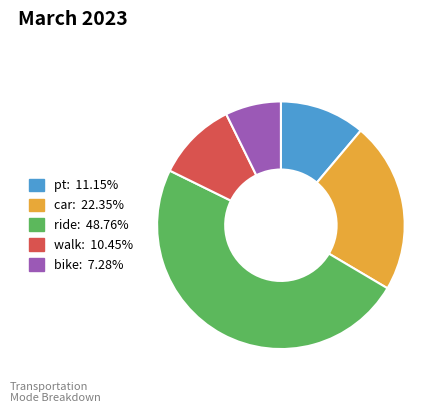

True or false: pt accounts for 23% of the total.

False